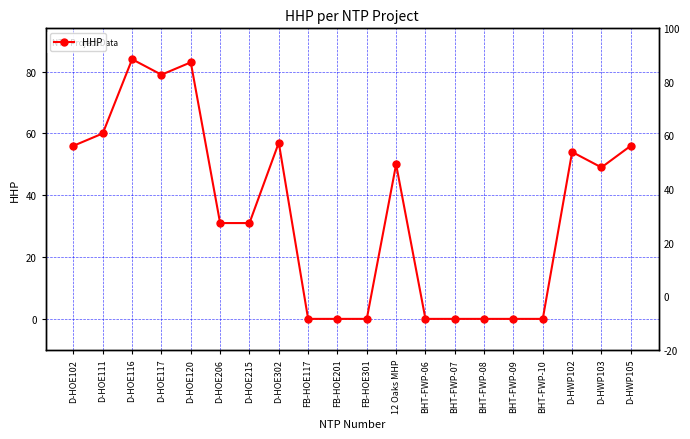

What is the label of the 17th point from the left?

BHT-FWP-10